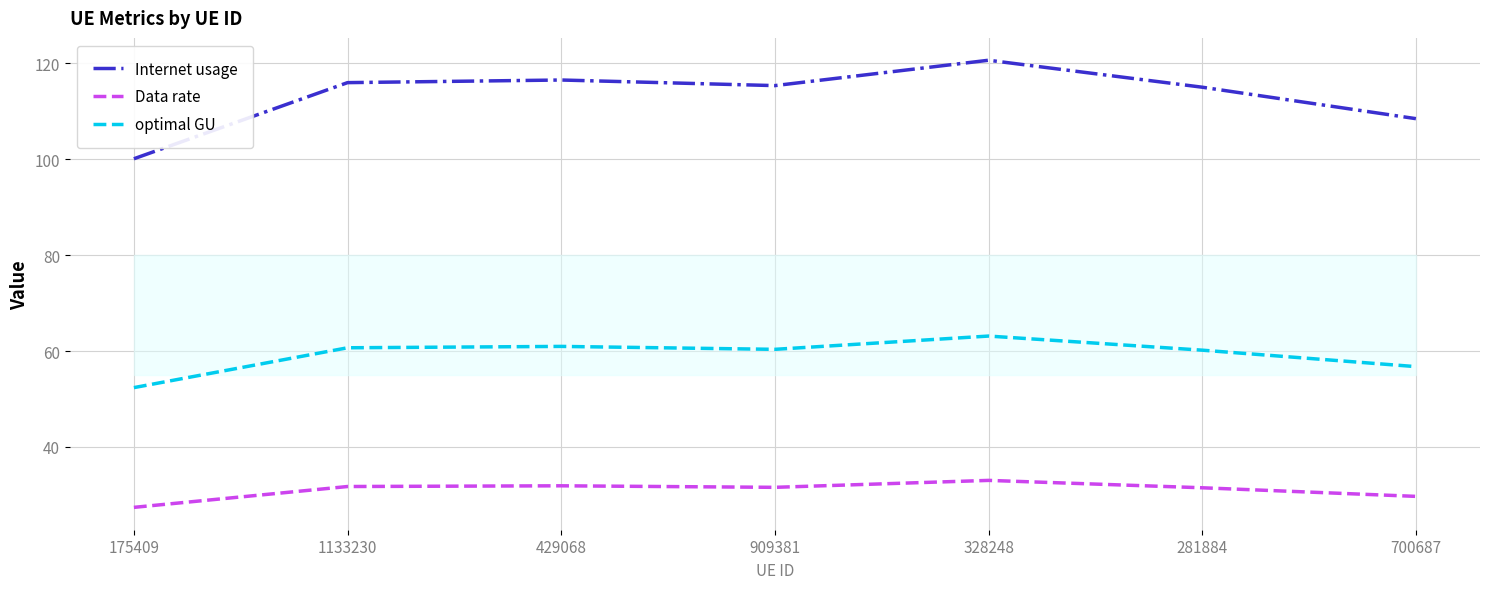

Which series has the largest range (max minus min)?

Internet usage